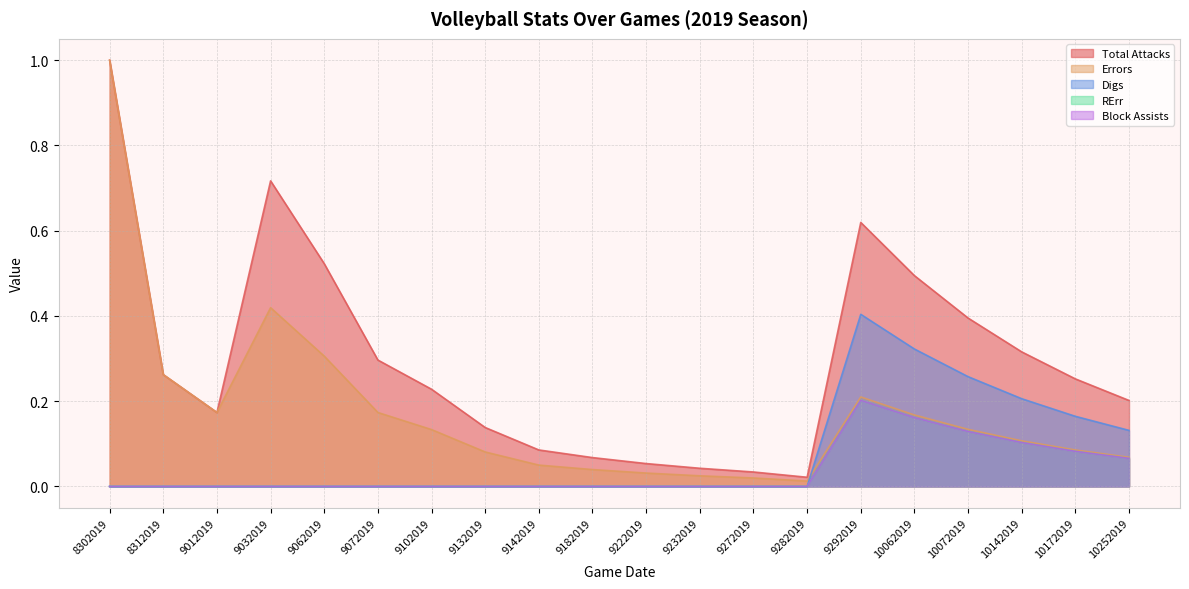

What is the value of the Total Attacks point at the 15th from the left?

0.6